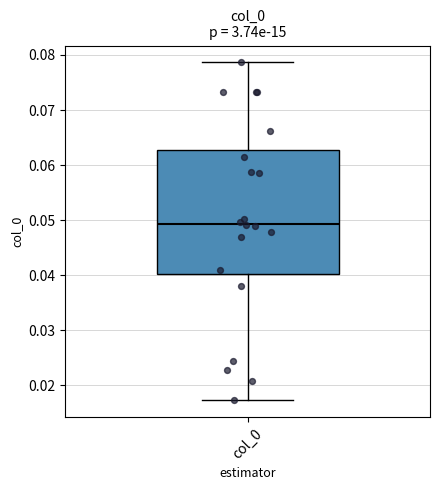

Transcribe this box plot: give where the median line is, the range the box spans, and where the two whiskers end, as read against the y-axis. The values are not printed on the chart, so give them approximately, as read against the axis.

median 0.049, box 0.040 to 0.063, whiskers 0.017 to 0.079